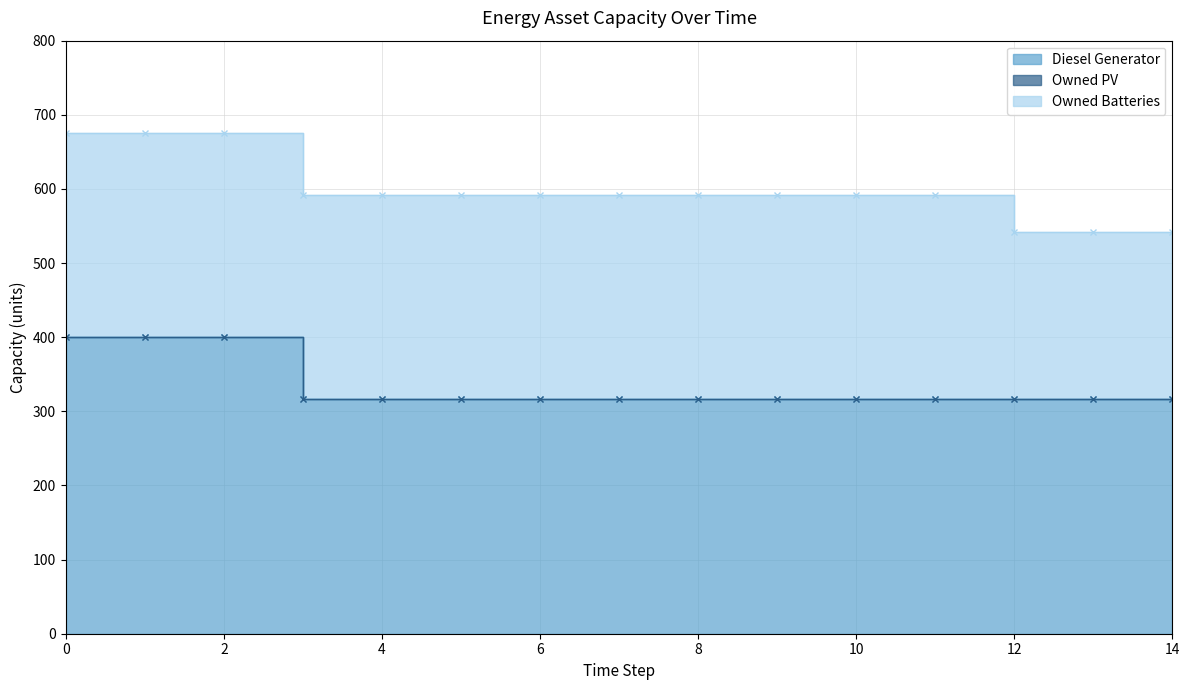

Reading left to right, list all the values displayed in this chart.

Diesel Generator: 0=400	1=400	2=400	3=316	4=316	5=316	6=316	7=316	8=316	9=316	10=316	11=316	12=316	13=316	14=316
Owned PV: 0=0	1=0	2=0	3=0	4=0	5=0	6=0	7=0	8=0	9=0	10=0	11=0	12=0	13=0	14=0
Owned Batteries: 0=276	1=276	2=276	3=276	4=276	5=276	6=276	7=276	8=276	9=276	10=276	11=276	12=226	13=226	14=226